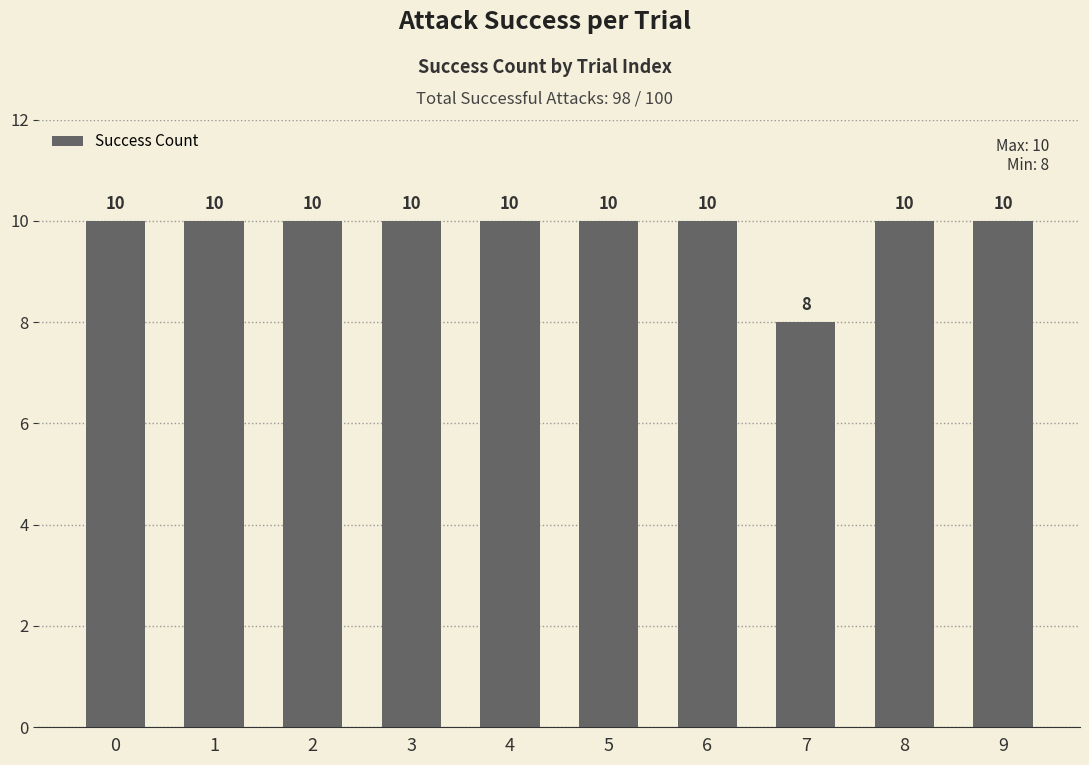

What is the sum of all values?

98